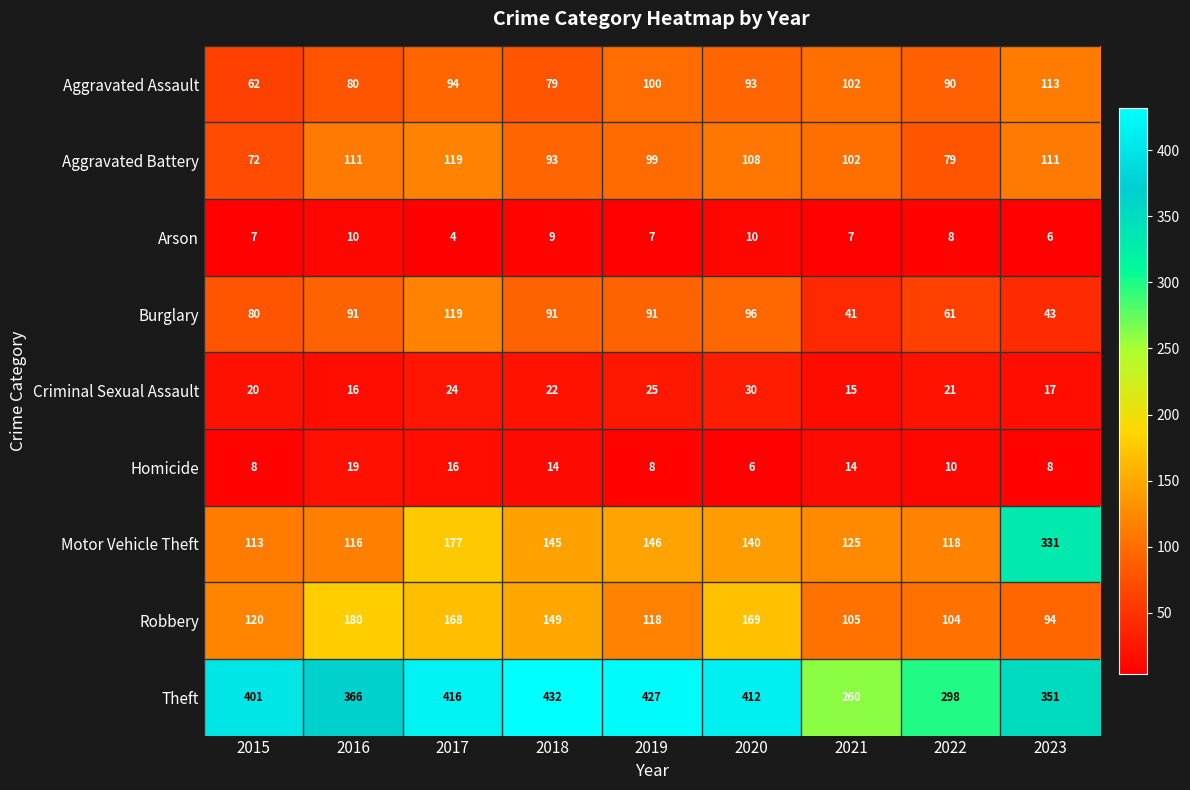

What is the difference between the maximum and minimum values in the Robbery series?

86